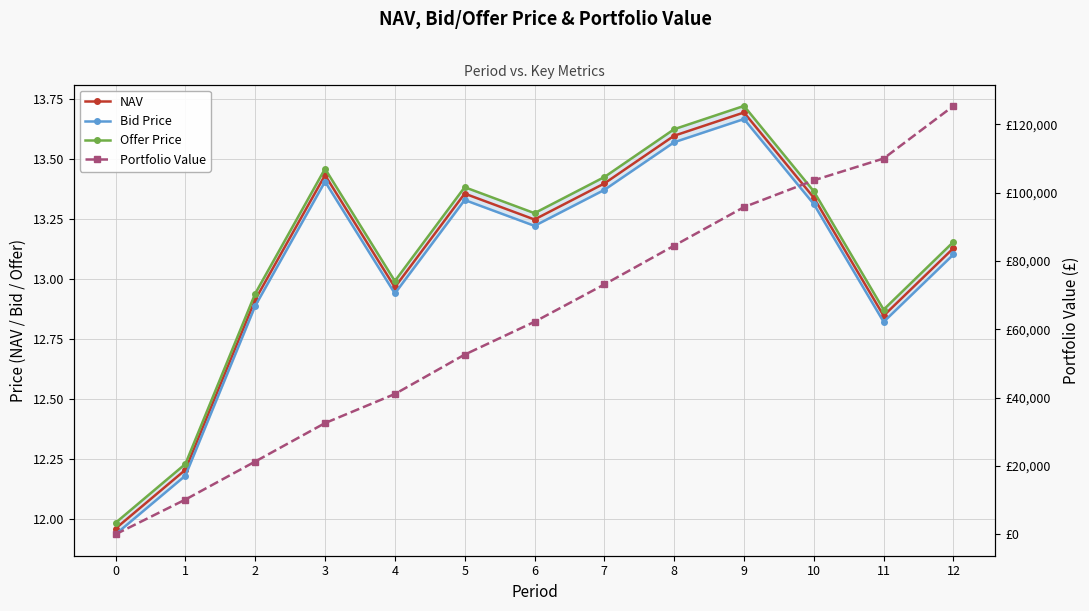

What is the value of the NAV point at the 11th from the left?

13.3